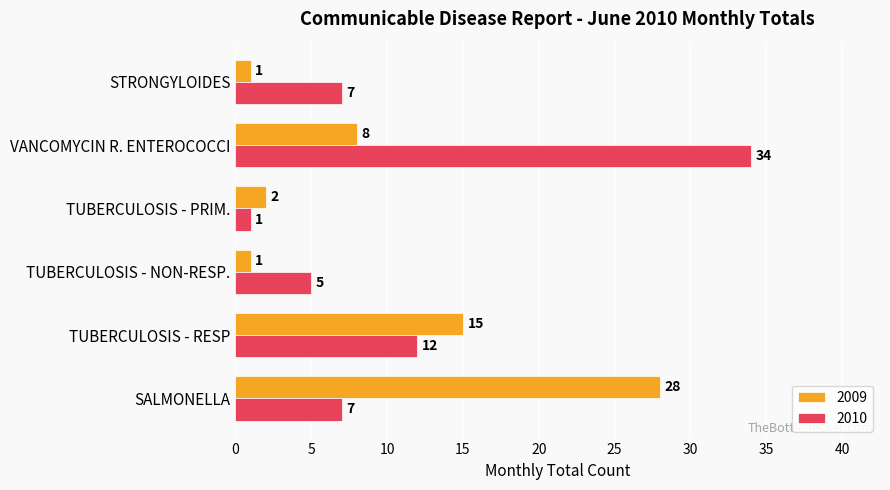

What is the lowest value of the 2009 series?

1